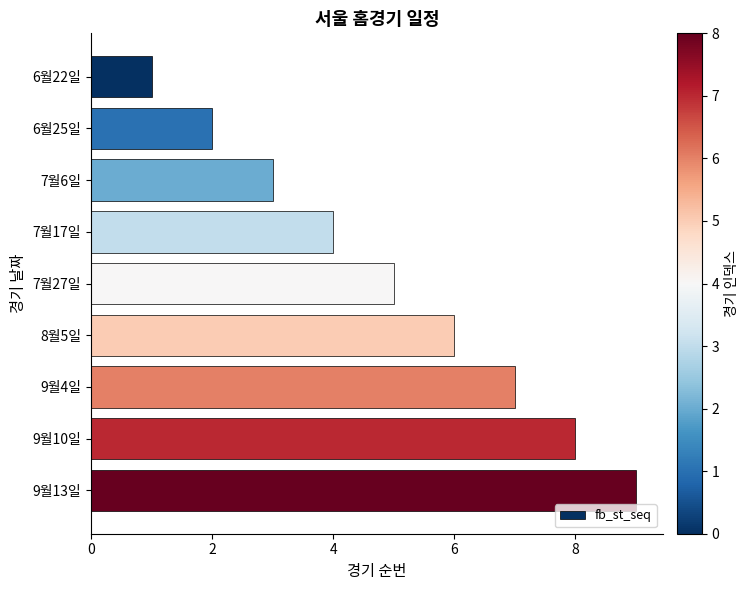

How many bars are there in total?

9